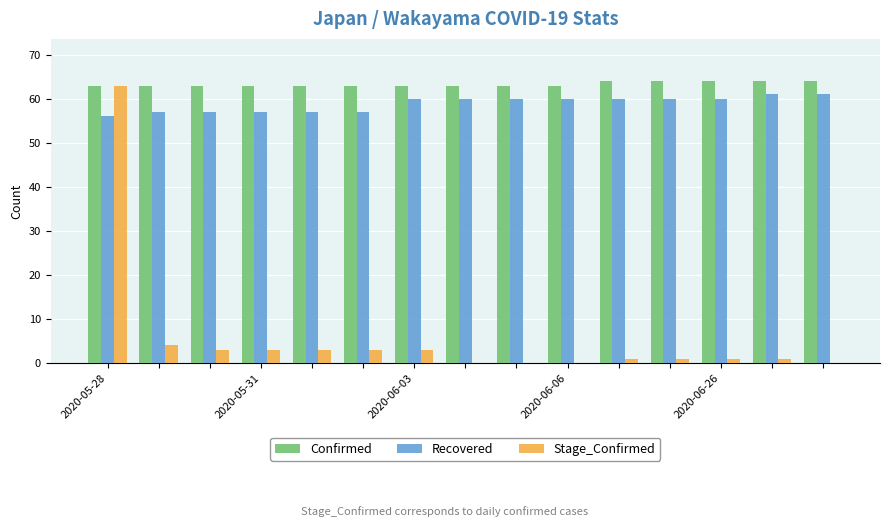

What is the sum of all Stage_Confirmed values?

86